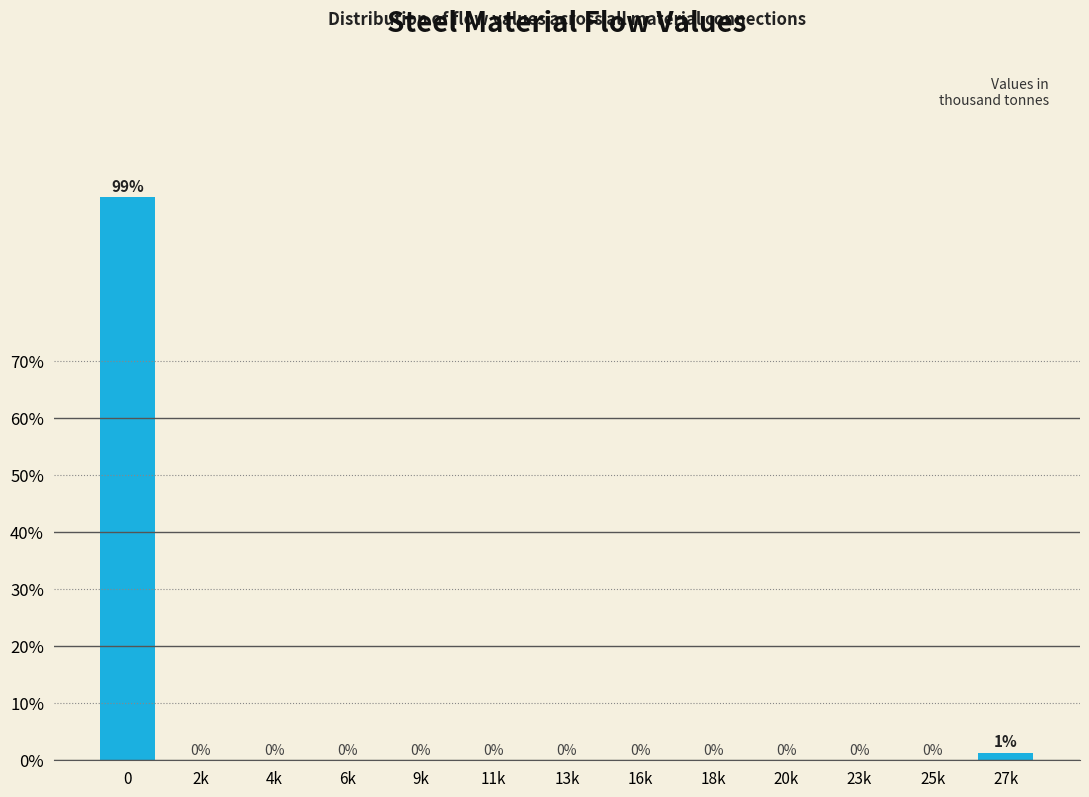

Is it true that the value at 18k is -61.4?

False